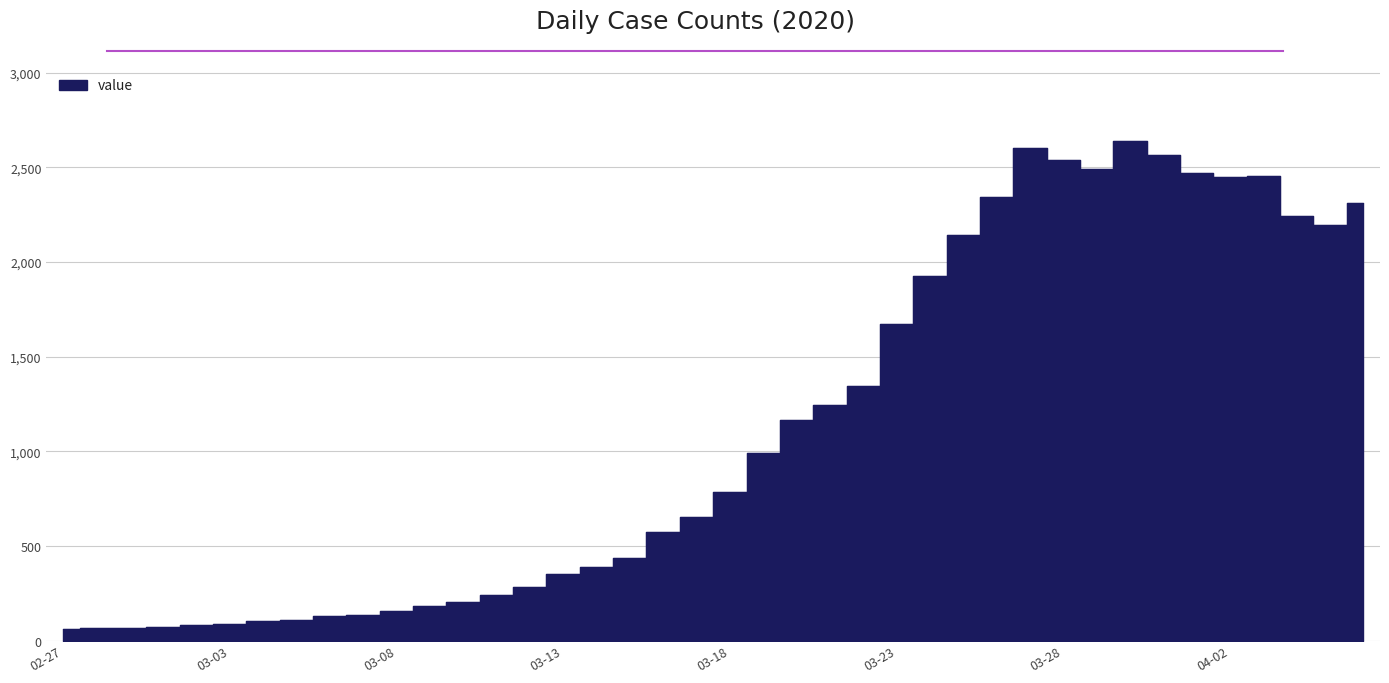

Rank the categories by value from highest to lowest.

2020-03-30, 2020-03-27, 2020-03-31, 2020-03-28, 2020-03-29, 2020-04-01, 2020-04-03, 2020-04-02, 2020-03-26, 2020-04-06, 2020-04-04, 2020-04-05, 2020-03-25, 2020-03-24, 2020-03-23, 2020-03-22, 2020-03-21, 2020-03-20, 2020-03-19, 2020-03-18, 2020-03-17, 2020-03-16, 2020-03-15, 2020-03-14, 2020-03-13, 2020-03-12, 2020-03-11, 2020-03-10, 2020-03-09, 2020-03-08, 2020-03-07, 2020-03-06, 2020-03-05, 2020-03-04, 2020-03-03, 2020-03-02, 2020-03-01, 2020-02-28, 2020-02-29, 2020-02-27